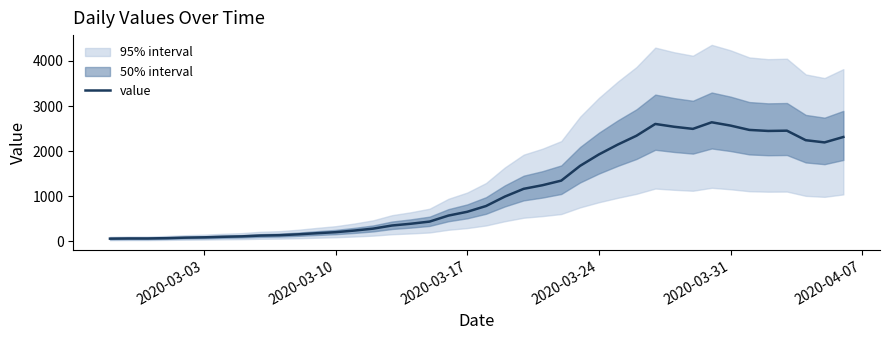

The value of value at 2020-03-17 is 656. True or false?

True